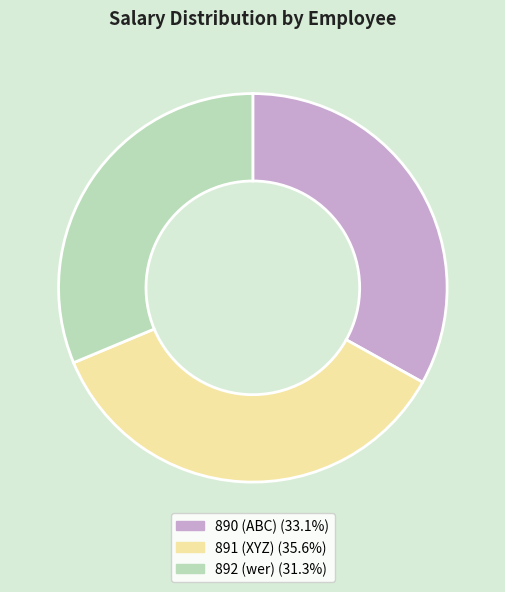

Which slice is the largest?

891 (XYZ)